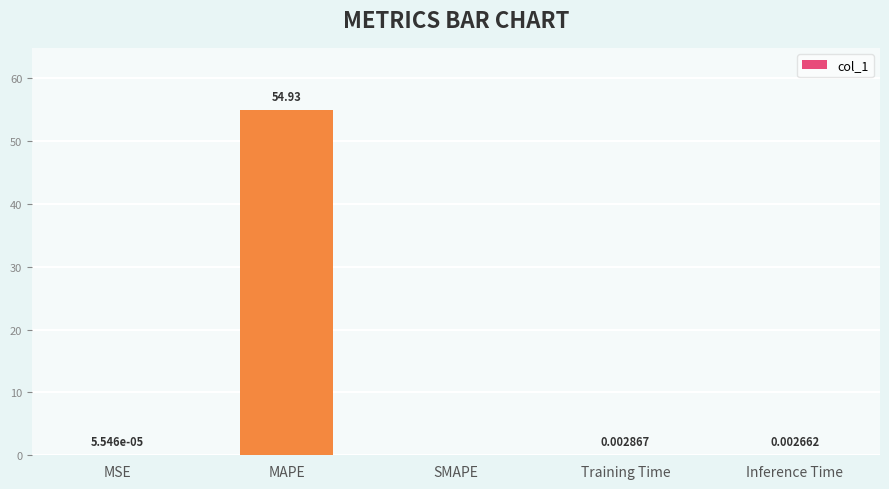

Does the chart contain stacked bars?

No